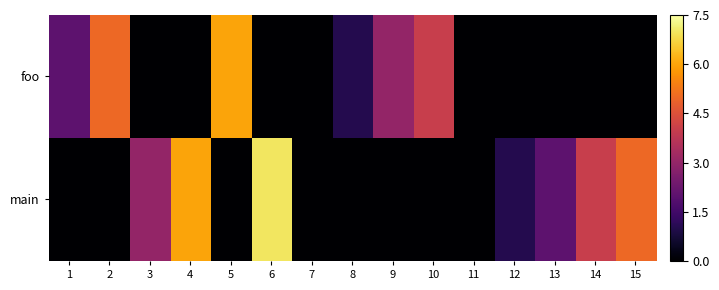

Which category has the lowest value across all series?

3